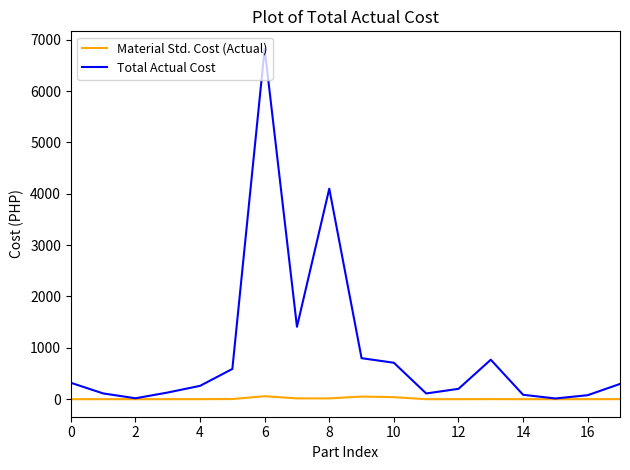

List the series in order of their overall mean, lowest first.

Material Std. Cost (Actual), Total Actual Cost